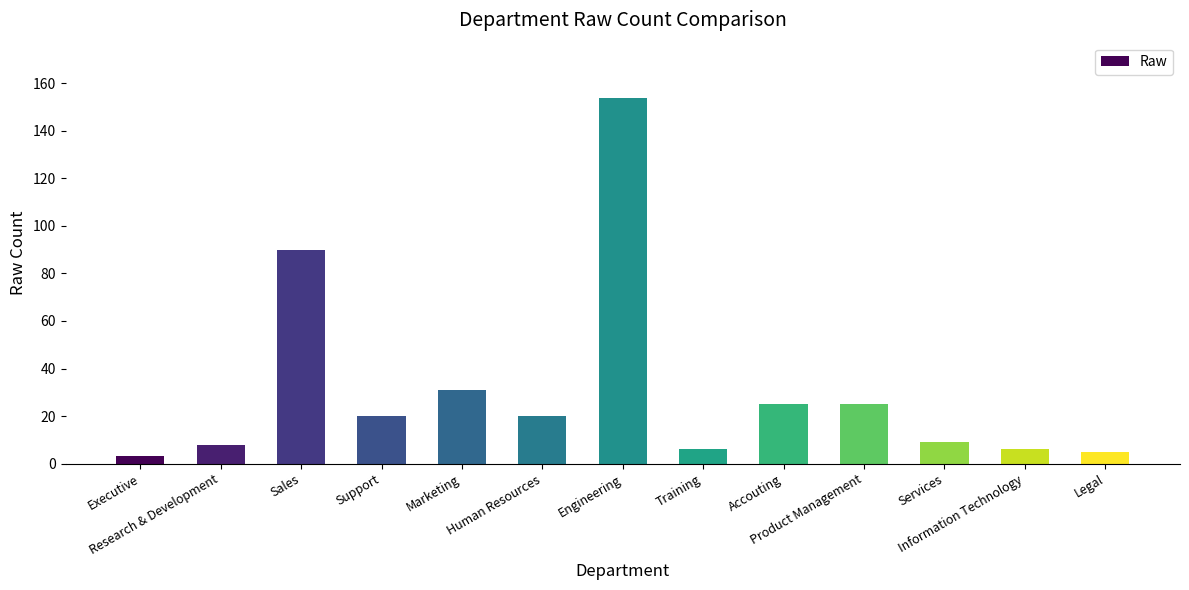

Reading right to left, list all the values displayed in this chart.

5	6	9	25	25	6	154	20	31	20	90	8	3